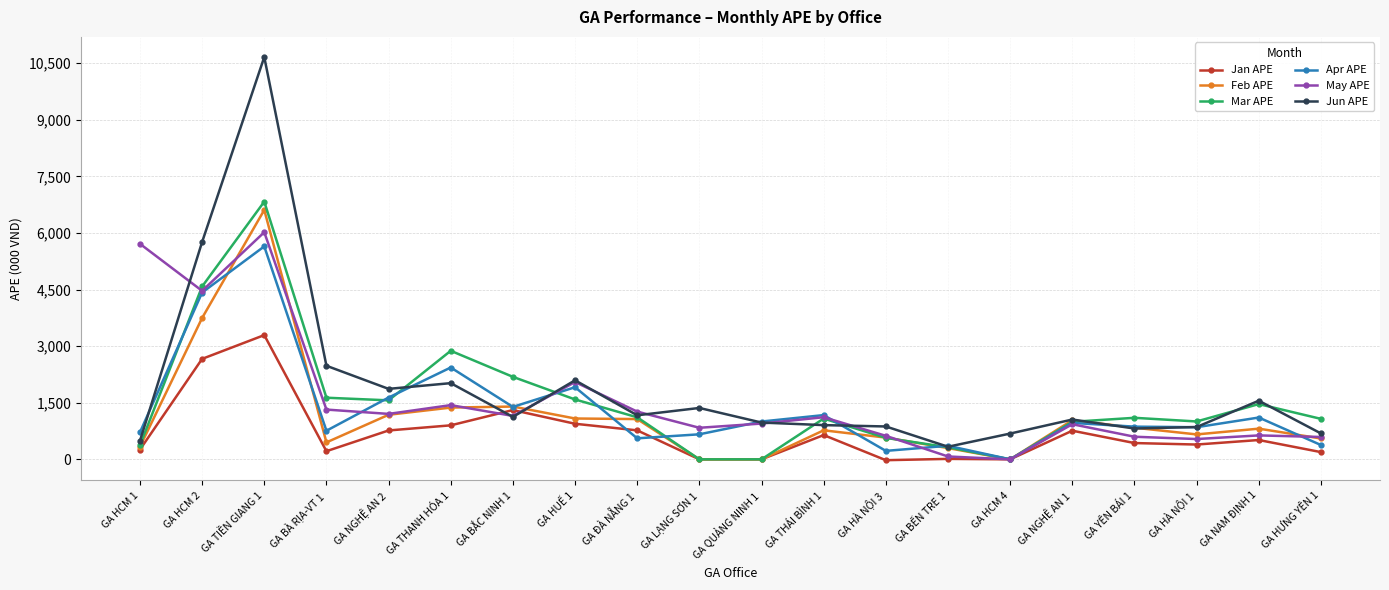

At which label does Jan APE first exceed 512?

GA HCM 2